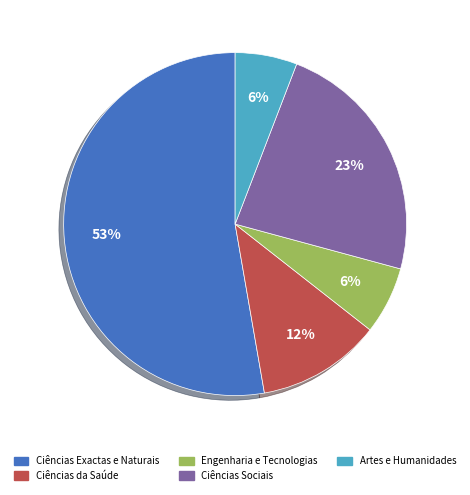

Is there a majority slice in this chart?

Yes